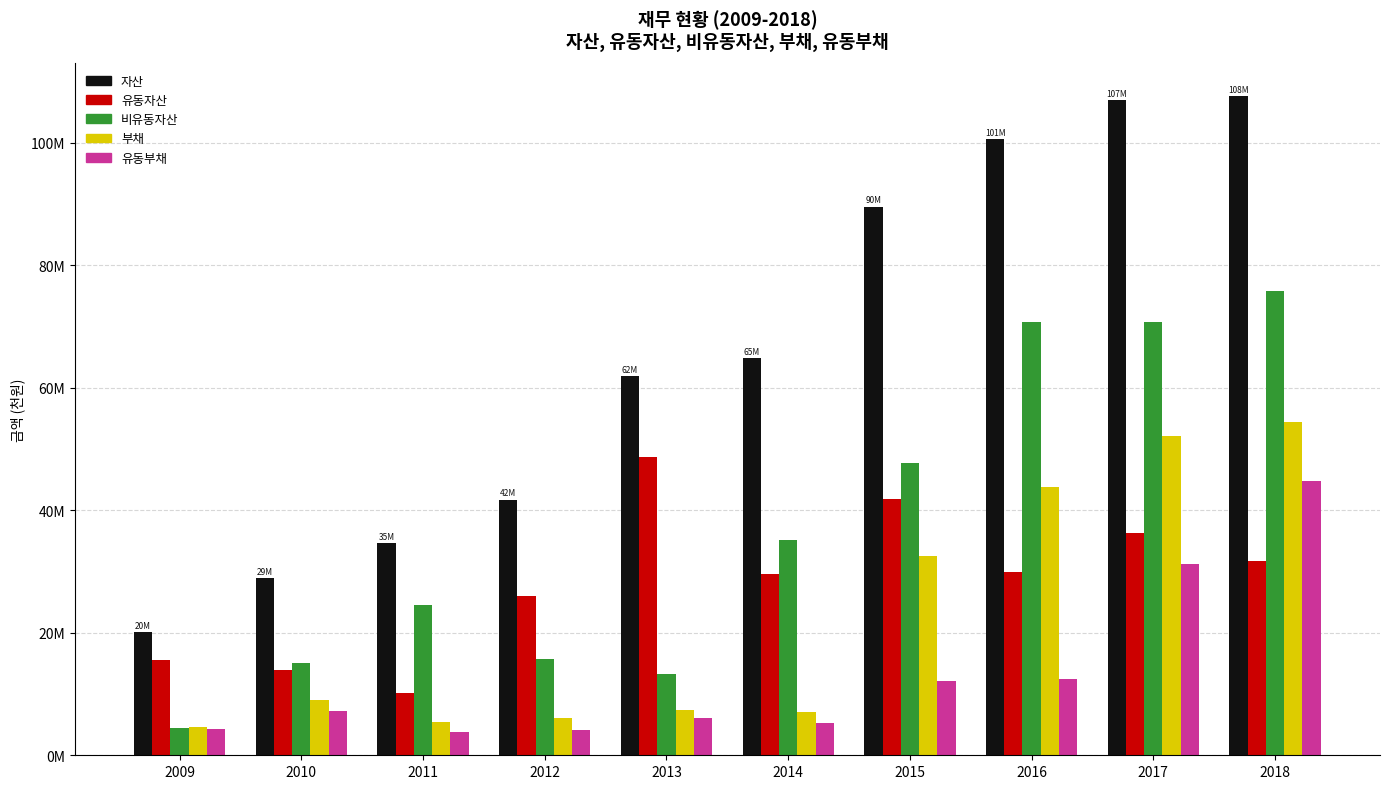

What are all the series names shown in the legend?

자산, 유동자산, 비유동자산, 부채, 유동부채